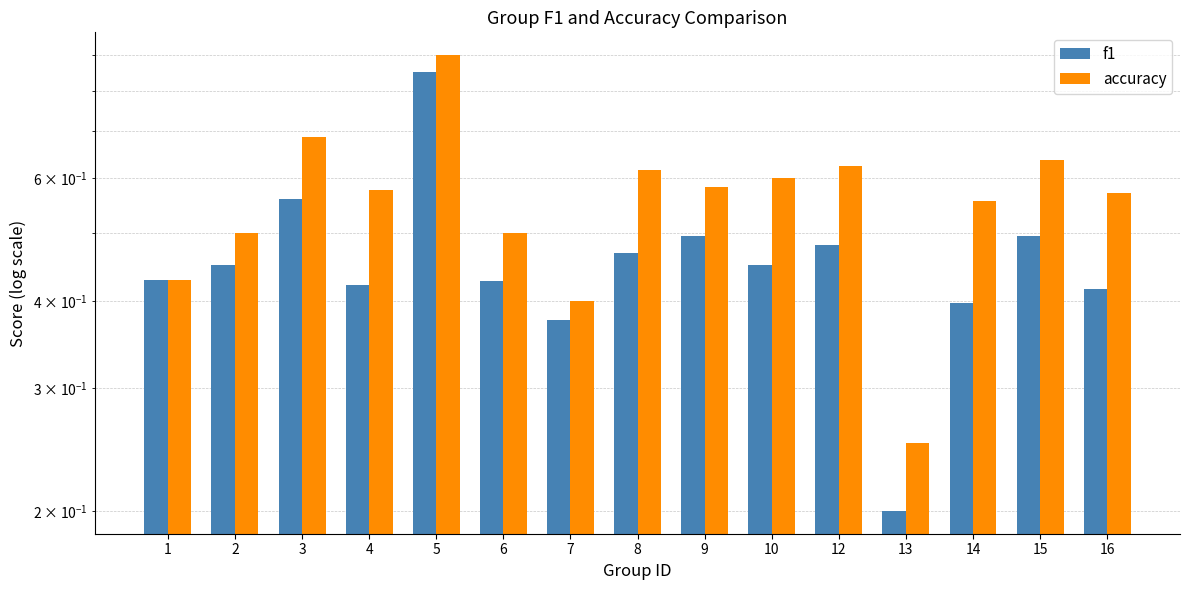

Reading left to right, transcribe all the data shown in this chart.

f1: 1=0.4	2=0.5	3=0.6	4=0.4	5=0.9	6=0.4	7=0.4	8=0.5	9=0.5	10=0.5	12=0.5	13=0.2	14=0.4	15=0.5	16=0.4
accuracy: 1=0.4	2=0.5	3=0.7	4=0.6	5=0.9	6=0.5	7=0.4	8=0.6	9=0.6	10=0.6	12=0.6	13=0.2	14=0.6	15=0.6	16=0.6